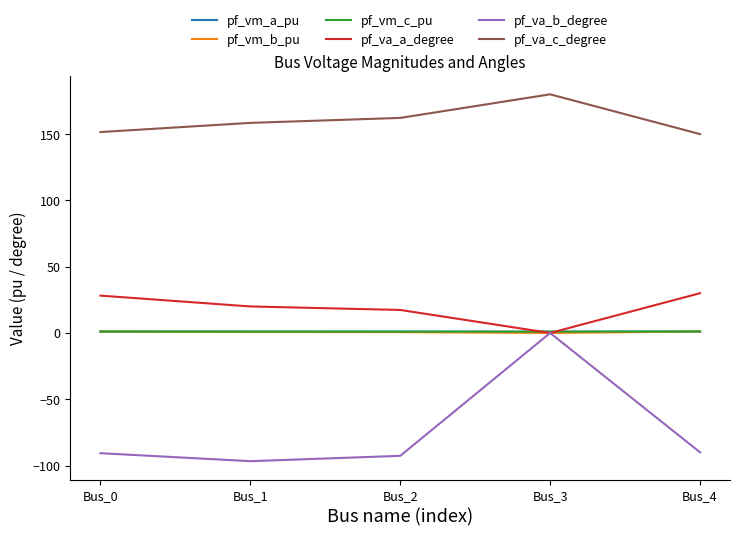

At how many categories does at least one series exceed 39?

5